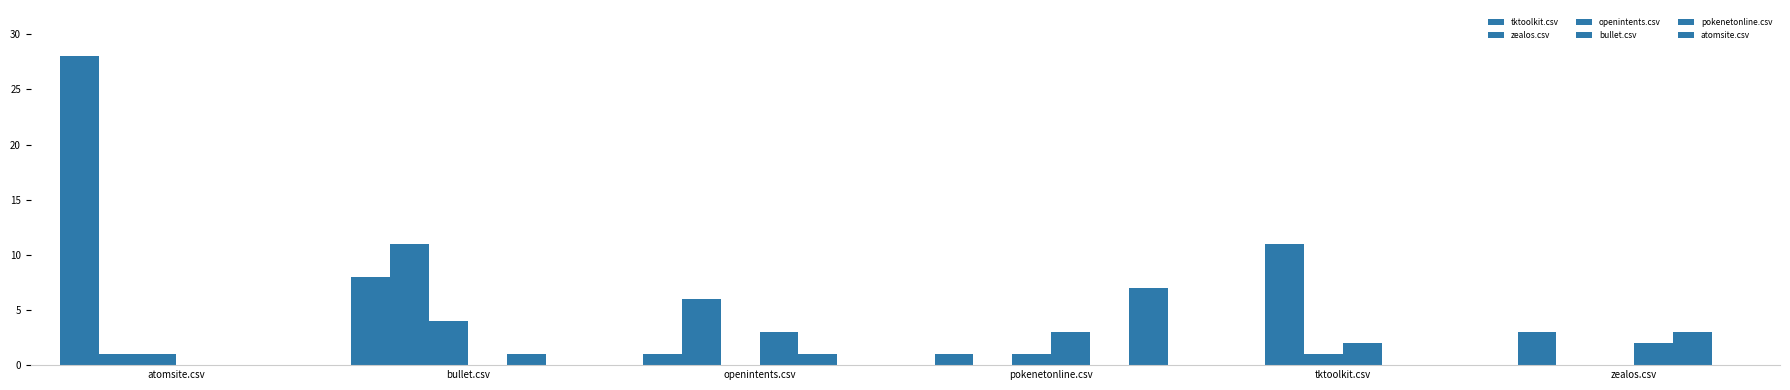

Count the number of data series in this chart.

6